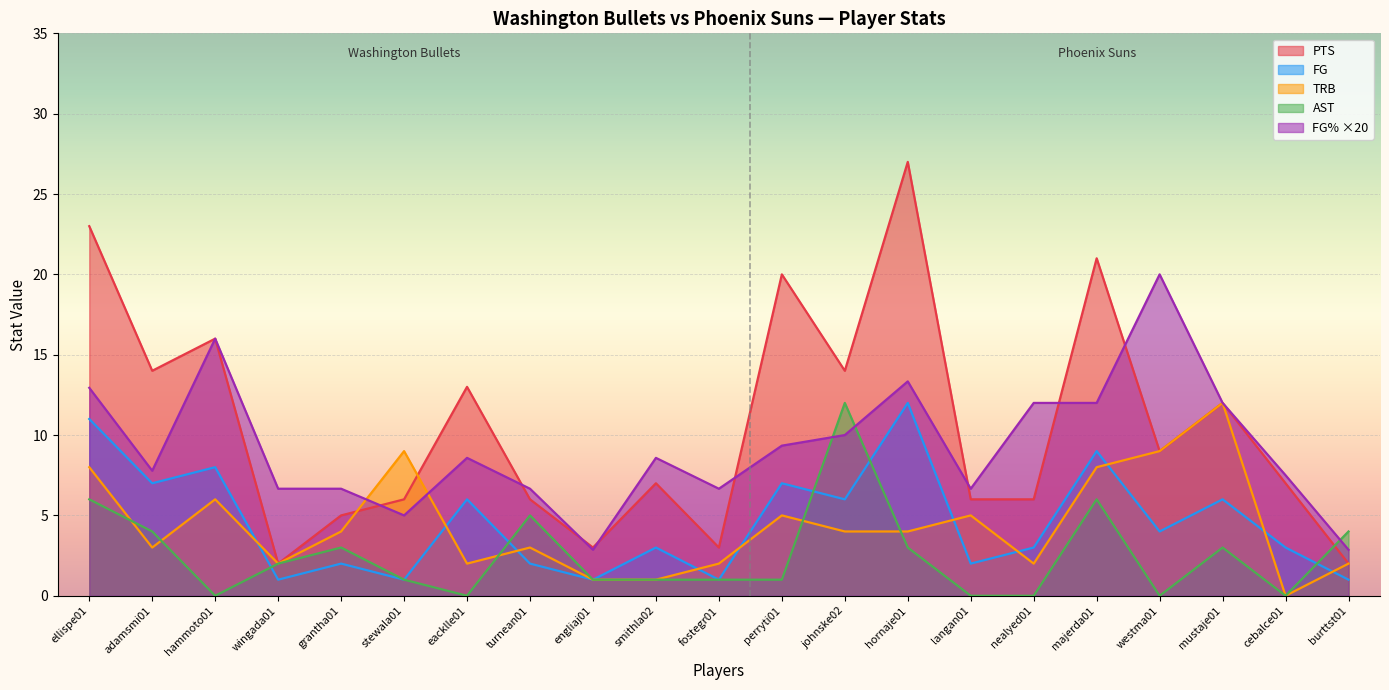

Is it true that FG% equals 3.5 at langan01?

False